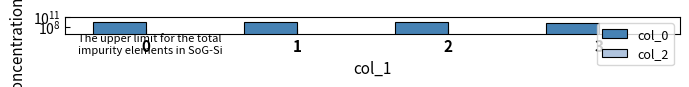

At which label does col_0 reach its minimum?

3